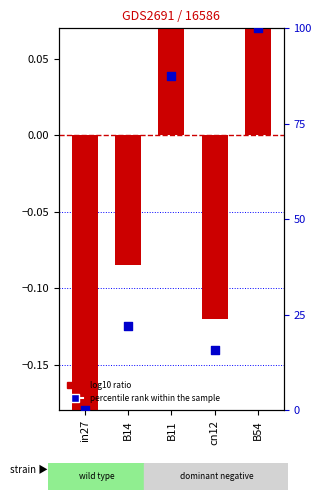

What is the change in value from B14 to B54?

+77.8